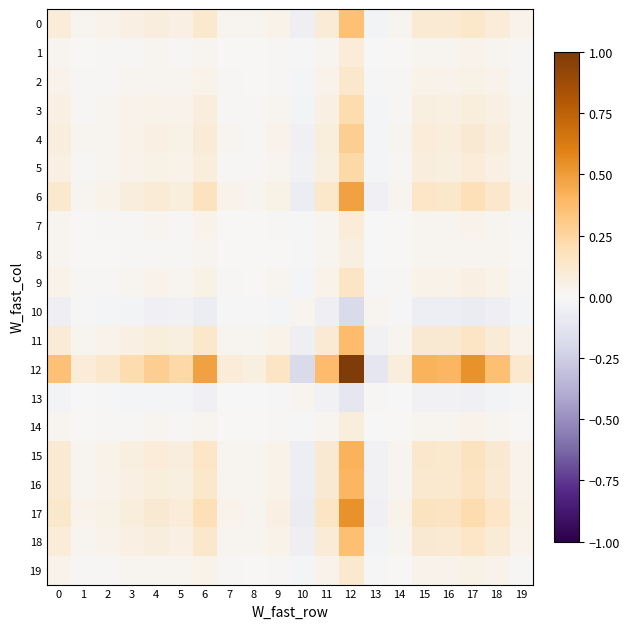

Reading left to right, list all the values displayed in this chart.

0: 0=0.1	1=0.0	2=0.0	3=0.1	4=0.1	5=0.1	6=0.1	7=0.0	8=0.0	9=0.0	10=-0.0	11=0.1	12=0.4	13=-0.0	14=0.0	15=0.1	16=0.1	17=0.1	18=0.1	19=0.0
1: 0=0.0	1=0.0	2=0.0	3=0.0	4=0.0	5=0.0	6=0.0	7=0.0	8=0.0	9=0.0	10=-0.0	11=0.0	12=0.1	13=-0.0	14=0.0	15=0.0	16=0.0	17=0.0	18=0.0	19=0.0
2: 0=0.0	1=0.0	2=0.0	3=0.0	4=0.0	5=0.0	6=0.0	7=0.0	8=0.0	9=0.0	10=-0.0	11=0.0	12=0.1	13=-0.0	14=0.0	15=0.0	16=0.0	17=0.1	18=0.0	19=0.0
3: 0=0.1	1=0.0	2=0.0	3=0.0	4=0.0	5=0.0	6=0.1	7=0.0	8=0.0	9=0.0	10=-0.0	11=0.1	12=0.2	13=-0.0	14=0.0	15=0.1	16=0.1	17=0.1	18=0.1	19=0.0
4: 0=0.1	1=0.0	2=0.0	3=0.0	4=0.1	5=0.0	6=0.1	7=0.0	8=0.0	9=0.0	10=-0.0	11=0.1	12=0.3	13=-0.0	14=0.0	15=0.1	16=0.1	17=0.1	18=0.1	19=0.0
5: 0=0.1	1=0.0	2=0.0	3=0.0	4=0.0	5=0.0	6=0.1	7=0.0	8=0.0	9=0.0	10=-0.0	11=0.1	12=0.2	13=-0.0	14=0.0	15=0.1	16=0.1	17=0.1	18=0.1	19=0.0
6: 0=0.1	1=0.0	2=0.0	3=0.1	4=0.1	5=0.1	6=0.2	7=0.0	8=0.0	9=0.1	10=-0.1	11=0.1	12=0.5	13=-0.0	14=0.0	15=0.1	16=0.1	17=0.2	18=0.1	19=0.0
7: 0=0.0	1=0.0	2=0.0	3=0.0	4=0.0	5=0.0	6=0.0	7=0.0	8=0.0	9=0.0	10=-0.0	11=0.0	12=0.1	13=-0.0	14=0.0	15=0.0	16=0.0	17=0.0	18=0.0	19=0.0
8: 0=0.0	1=0.0	2=0.0	3=0.0	4=0.0	5=0.0	6=0.0	7=0.0	8=0.0	9=0.0	10=-0.0	11=0.0	12=0.1	13=-0.0	14=0.0	15=0.0	16=0.0	17=0.0	18=0.0	19=0.0
9: 0=0.0	1=0.0	2=0.0	3=0.0	4=0.0	5=0.0	6=0.1	7=0.0	8=0.0	9=0.0	10=-0.0	11=0.0	12=0.2	13=-0.0	14=0.0	15=0.0	16=0.0	17=0.1	18=0.0	19=0.0
10: 0=-0.0	1=-0.0	2=-0.0	3=-0.0	4=-0.0	5=-0.0	6=-0.1	7=-0.0	8=-0.0	9=-0.0	10=0.0	11=-0.1	12=-0.2	13=0.0	14=-0.0	15=-0.1	16=-0.1	17=-0.1	18=-0.1	19=-0.0
11: 0=0.1	1=0.0	2=0.0	3=0.1	4=0.1	5=0.1	6=0.1	7=0.0	8=0.0	9=0.0	10=-0.1	11=0.1	12=0.4	13=-0.0	14=0.0	15=0.1	16=0.1	17=0.2	18=0.1	19=0.0
12: 0=0.4	1=0.1	2=0.1	3=0.2	4=0.3	5=0.2	6=0.5	7=0.1	8=0.1	9=0.2	10=-0.2	11=0.4	12=1.0	13=-0.1	14=0.1	15=0.4	16=0.4	17=0.5	18=0.4	19=0.1
13: 0=-0.0	1=-0.0	2=-0.0	3=-0.0	4=-0.0	5=-0.0	6=-0.0	7=-0.0	8=-0.0	9=-0.0	10=0.0	11=-0.0	12=-0.1	13=0.0	14=-0.0	15=-0.0	16=-0.0	17=-0.0	18=-0.0	19=-0.0
14: 0=0.0	1=0.0	2=0.0	3=0.0	4=0.0	5=0.0	6=0.0	7=0.0	8=0.0	9=0.0	10=-0.0	11=0.0	12=0.1	13=-0.0	14=0.0	15=0.0	16=0.0	17=0.0	18=0.0	19=0.0
15: 0=0.1	1=0.0	2=0.0	3=0.1	4=0.1	5=0.1	6=0.1	7=0.0	8=0.0	9=0.0	10=-0.1	11=0.1	12=0.4	13=-0.0	14=0.0	15=0.1	16=0.1	17=0.2	18=0.1	19=0.0
16: 0=0.1	1=0.0	2=0.0	3=0.1	4=0.1	5=0.1	6=0.1	7=0.0	8=0.0	9=0.0	10=-0.1	11=0.1	12=0.4	13=-0.0	14=0.0	15=0.1	16=0.1	17=0.2	18=0.1	19=0.0
17: 0=0.1	1=0.0	2=0.1	3=0.1	4=0.1	5=0.1	6=0.2	7=0.0	8=0.0	9=0.1	10=-0.1	11=0.2	12=0.5	13=-0.0	14=0.0	15=0.2	16=0.2	17=0.2	18=0.1	19=0.0
18: 0=0.1	1=0.0	2=0.0	3=0.1	4=0.1	5=0.1	6=0.1	7=0.0	8=0.0	9=0.0	10=-0.1	11=0.1	12=0.4	13=-0.0	14=0.0	15=0.1	16=0.1	17=0.1	18=0.1	19=0.0
19: 0=0.0	1=0.0	2=0.0	3=0.0	4=0.0	5=0.0	6=0.0	7=0.0	8=0.0	9=0.0	10=-0.0	11=0.0	12=0.1	13=-0.0	14=0.0	15=0.0	16=0.0	17=0.0	18=0.0	19=0.0